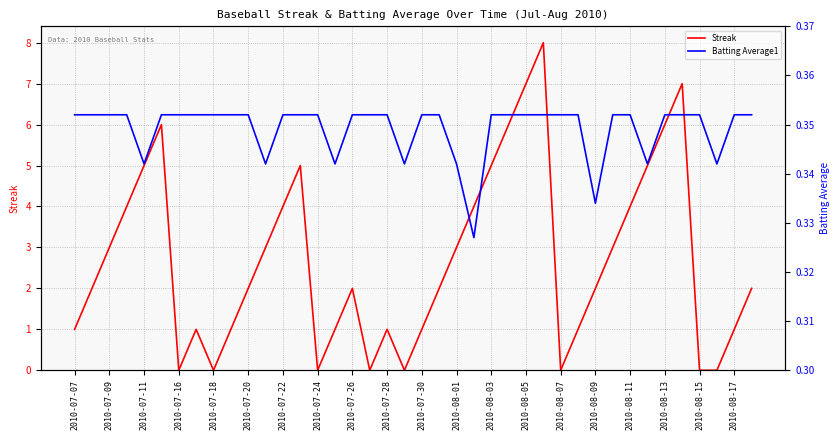

How many values in the Streak series are below 2?

16